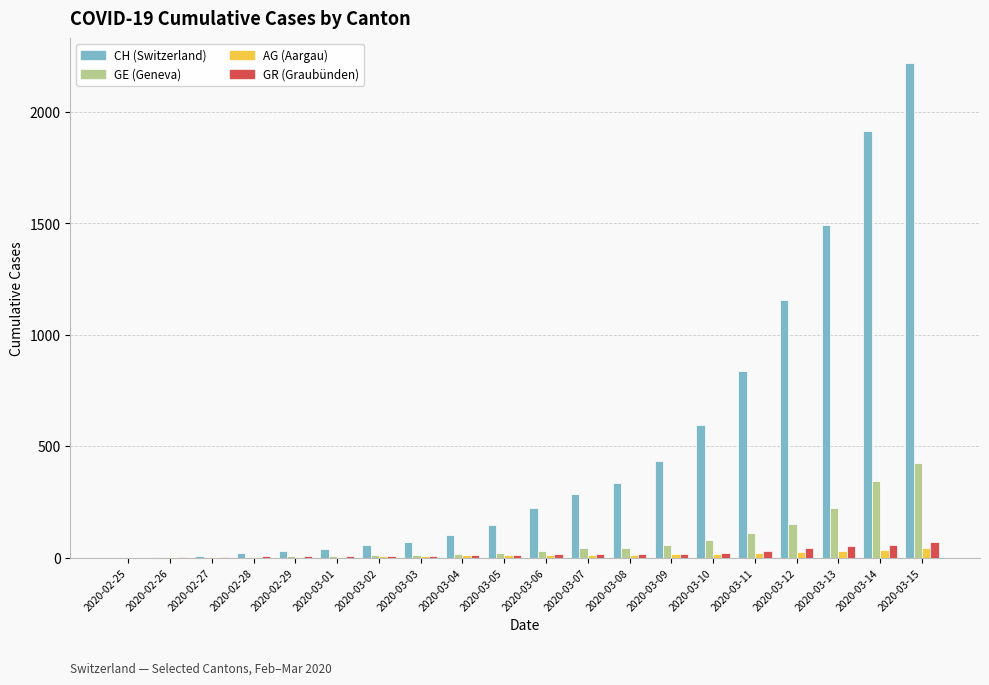

At which category is the sum across all series the highest?

2020-03-15